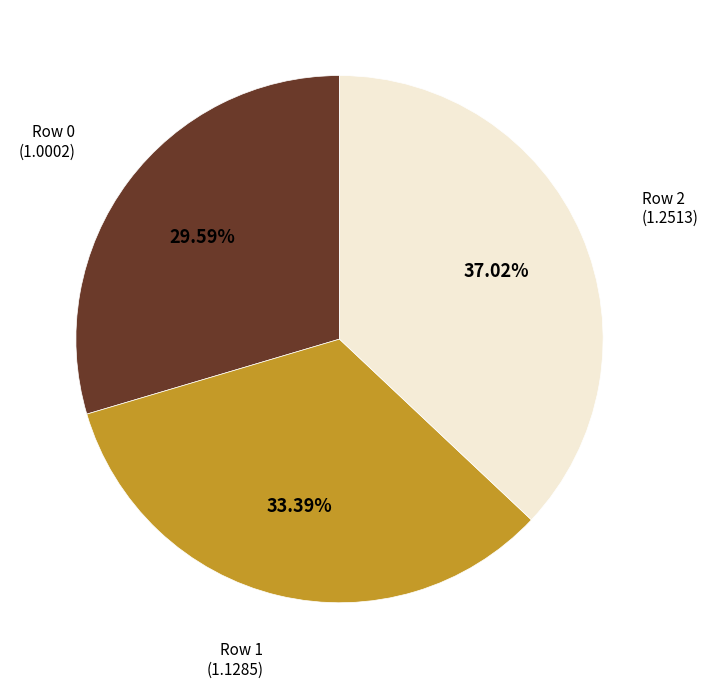

Is there a majority slice in this chart?

No